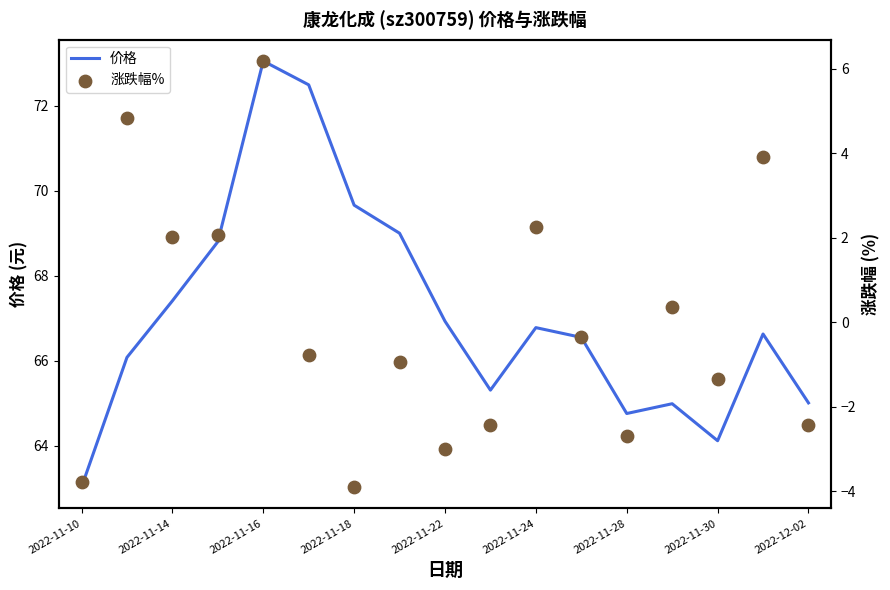

True or false: 价格 has a value of 64.1 at 2022-11-30.

True